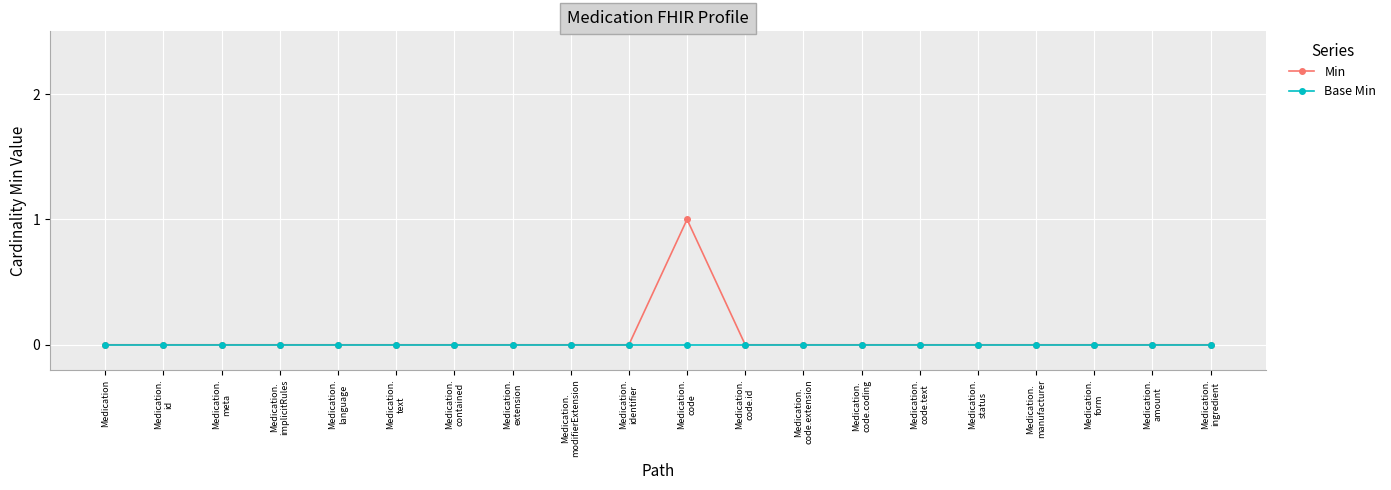

True or false: Min has a value of -1 at Medication.
form.

False